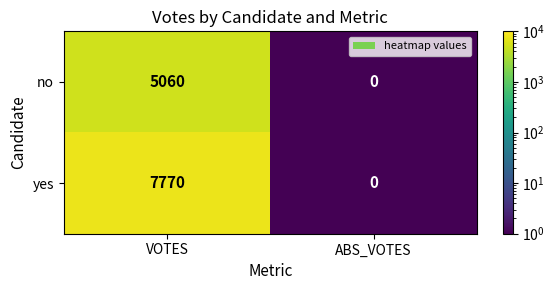

What is the approximate value of yes at VOTES?

7770